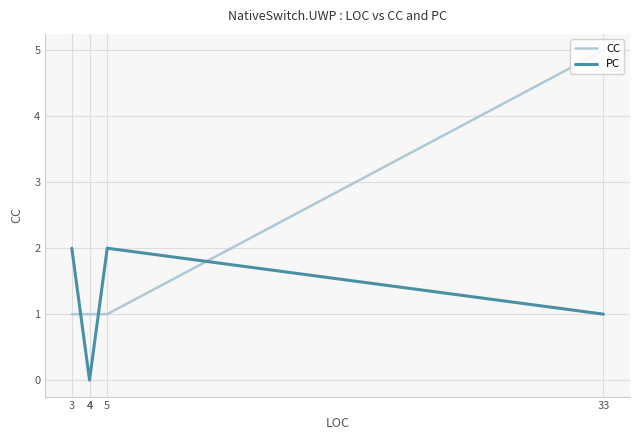

Which series changed the most between 3 and 4?

PC